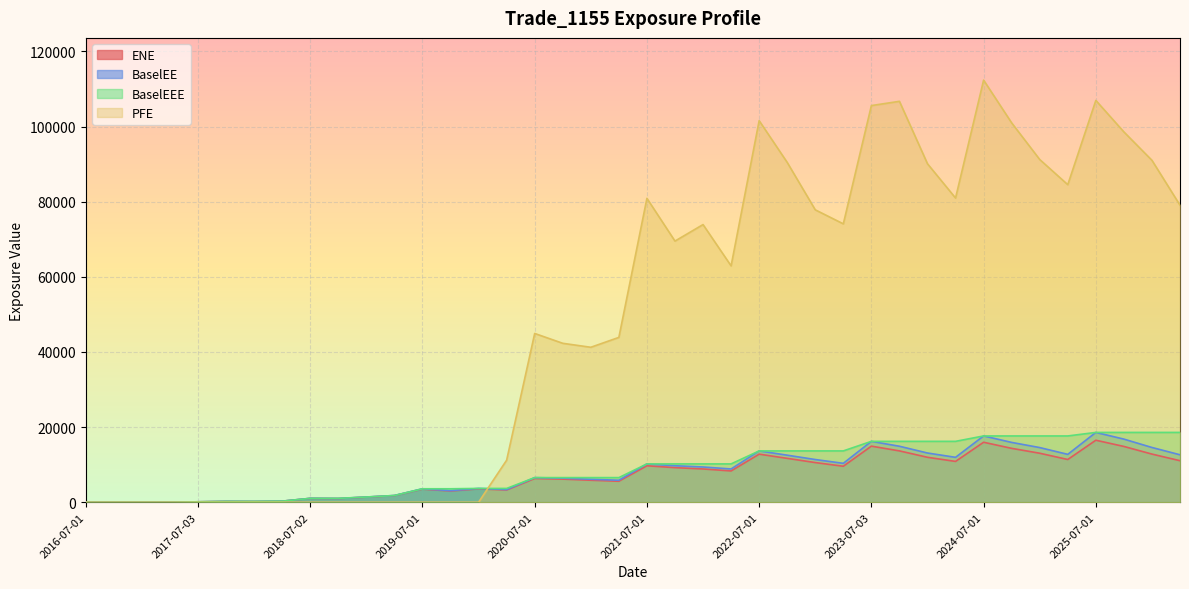

Reading left to right, what are all the values shown in this chart?

ENE: 2016-07-01=0.0	2016-10-03=0.0	2017-01-03=0.0	2017-04-03=0.0	2017-07-03=122.8	2017-10-02=230.1	2018-01-03=207.8	2018-04-03=288.2	2018-07-02=1028.5	2018-10-01=986.1	2019-01-03=1368.8	2019-04-01=1759.1	2019-07-01=3499.4	2019-10-01=3004.8	2020-01-03=3567.4	2020-04-01=3265.4	2020-07-01=6321.6	2020-10-01=6159.6	2021-01-04=5859.8	2021-04-01=5589.7	2021-07-01=9708.4	2021-10-01=9212.8	2022-01-04=8860.6	2022-04-01=8330.6	2022-07-01=12800.7	2022-10-03=11683.8	2023-01-03=10561.7	2023-04-03=9582.6	2023-07-03=14931.7	2023-10-02=13669.0	2024-01-03=11965.0	2024-04-02=10867.7	2024-07-01=15969.1	2024-10-01=14344.6	2025-01-03=13045.9	2025-04-01=11376.7	2025-07-01=16507.4	2025-10-01=14851.8	2026-01-05=12818.1	2026-04-01=11058.0
BaselEE: 2016-07-01=0.0	2016-10-03=0.0	2017-01-03=0.0	2017-04-03=0.0	2017-07-03=123.6	2017-10-02=232.2	2018-01-03=210.1	2018-04-03=292.0	2018-07-02=1044.3	2018-10-01=1003.7	2019-01-03=1396.7	2019-04-01=1799.2	2019-07-01=3587.9	2019-10-01=3089.7	2020-01-03=3679.3	2020-04-01=3377.3	2020-07-01=6557.2	2020-10-01=6410.9	2021-01-04=6120.3	2021-04-01=5857.1	2021-07-01=10207.1	2021-10-01=9723.2	2022-01-04=9388.5	2022-04-01=8859.0	2022-07-01=13664.6	2022-10-03=12525.9	2023-01-03=11370.6	2023-04-03=10359.3	2023-07-03=16209.3	2023-10-02=14904.3	2024-01-03=13105.5	2024-04-02=11955.8	2024-07-01=17645.2	2024-10-01=15925.0	2025-01-03=14553.4	2025-04-01=12748.9	2025-07-01=18585.3	2025-10-01=16803.8	2026-01-05=14577.7	2026-04-01=12634.3
BaselEEE: 2016-07-01=0.0	2016-10-03=0.0	2017-01-03=0.0	2017-04-03=0.0	2017-07-03=123.6	2017-10-02=232.2	2018-01-03=232.2	2018-04-03=292.0	2018-07-02=1044.3	2018-10-01=1044.3	2019-01-03=1396.7	2019-04-01=1799.2	2019-07-01=3587.9	2019-10-01=3587.9	2020-01-03=3679.3	2020-04-01=3679.3	2020-07-01=6557.2	2020-10-01=6557.2	2021-01-04=6557.2	2021-04-01=6557.2	2021-07-01=10207.1	2021-10-01=10207.1	2022-01-04=10207.1	2022-04-01=10207.1	2022-07-01=13664.6	2022-10-03=13664.6	2023-01-03=13664.6	2023-04-03=13664.6	2023-07-03=16209.3	2023-10-02=16209.3	2024-01-03=16209.3	2024-04-02=16209.3	2024-07-01=17645.2	2024-10-01=17645.2	2025-01-03=17645.2	2025-04-01=17645.2	2025-07-01=18585.3	2025-10-01=18585.3	2026-01-05=18585.3	2026-04-01=18585.3
PFE: 2016-07-01=0.0	2016-10-03=0.0	2017-01-03=0.0	2017-04-03=0.0	2017-07-03=0.0	2017-10-02=0.0	2018-01-03=0.0	2018-04-03=0.0	2018-07-02=0.0	2018-10-01=0.0	2019-01-03=0.0	2019-04-01=0.0	2019-07-01=0.0	2019-10-01=0.0	2020-01-03=0.0	2020-04-01=11198.6	2020-07-01=44922.4	2020-10-01=42303.7	2021-01-04=41246.9	2021-04-01=43872.9	2021-07-01=80883.5	2021-10-01=69507.7	2022-01-04=73901.0	2022-04-01=62910.4	2022-07-01=101555.0	2022-10-03=90446.8	2023-01-03=77825.3	2023-04-03=74092.0	2023-07-03=105568.0	2023-10-02=106702.0	2024-01-03=90080.4	2024-04-02=80963.4	2024-07-01=112348.0	2024-10-01=100964.0	2025-01-03=91213.6	2025-04-01=84520.9	2025-07-01=106943.0	2025-10-01=98562.6	2026-01-05=91004.4	2026-04-01=79059.1